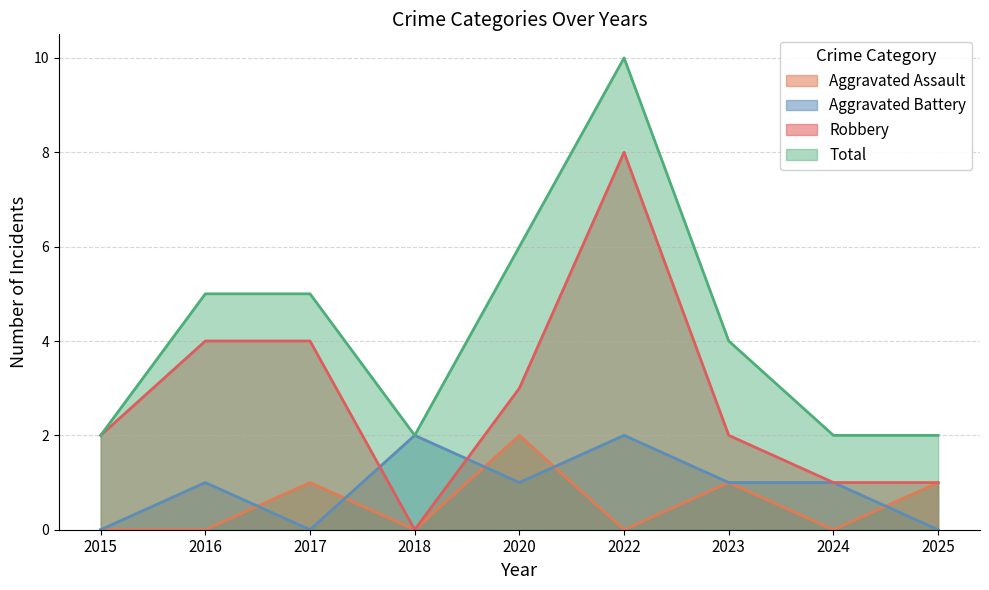

In Aggravated Assault, how many points are higher than both neighbors (excluding endpoints)?

3